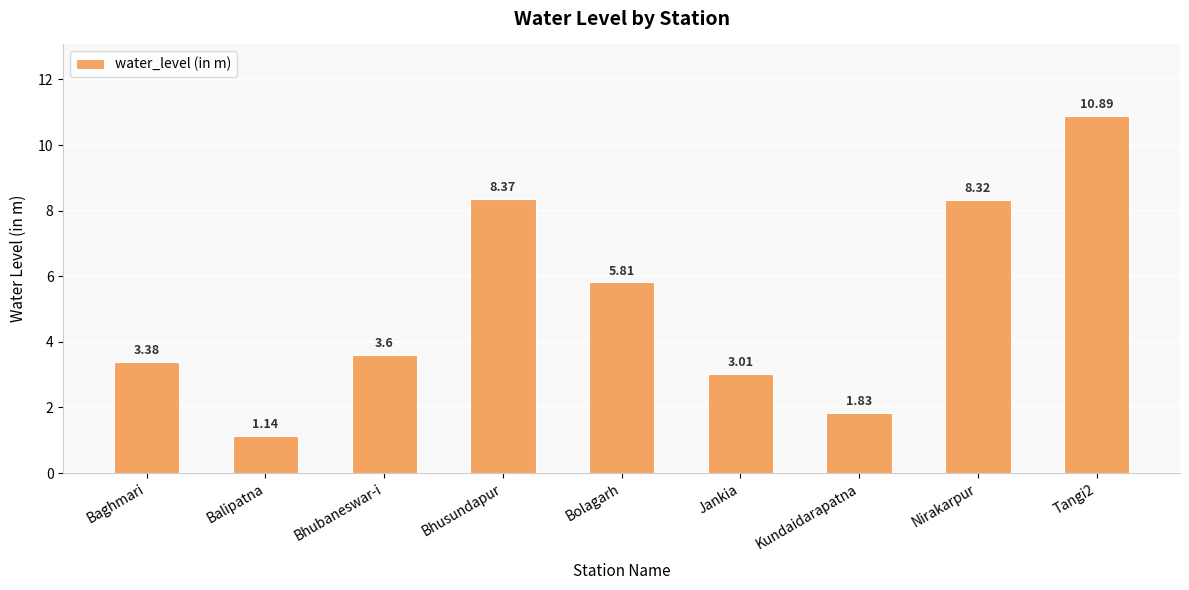

Between Tangi2 and Balipatna, which is larger?

Tangi2